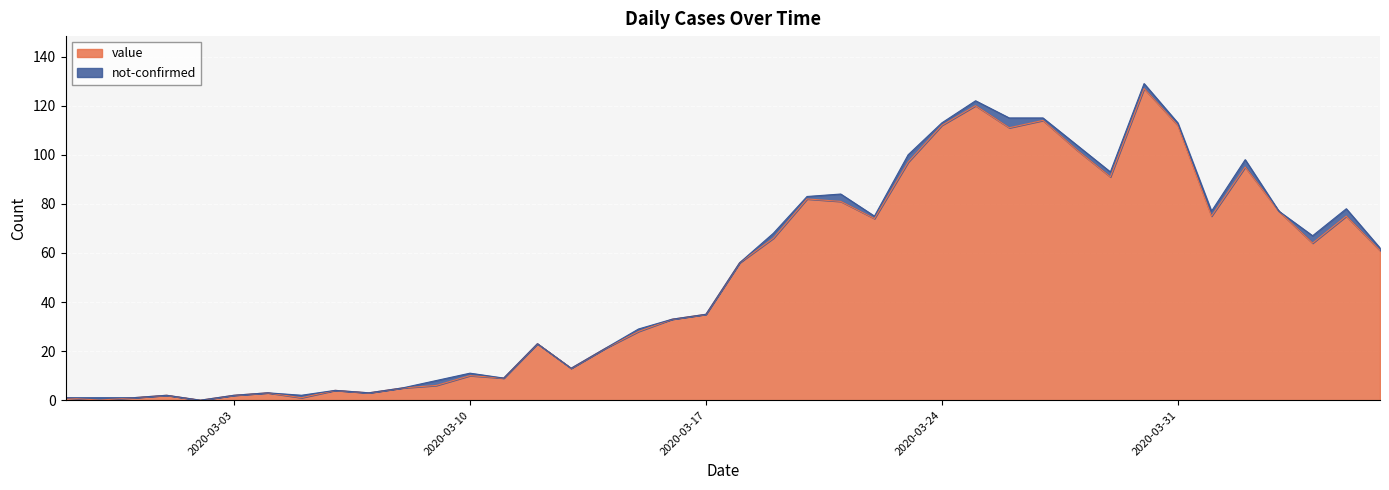

What is the ratio of the value at 2020-03-16 to the value at 2020-03-23?

0.3